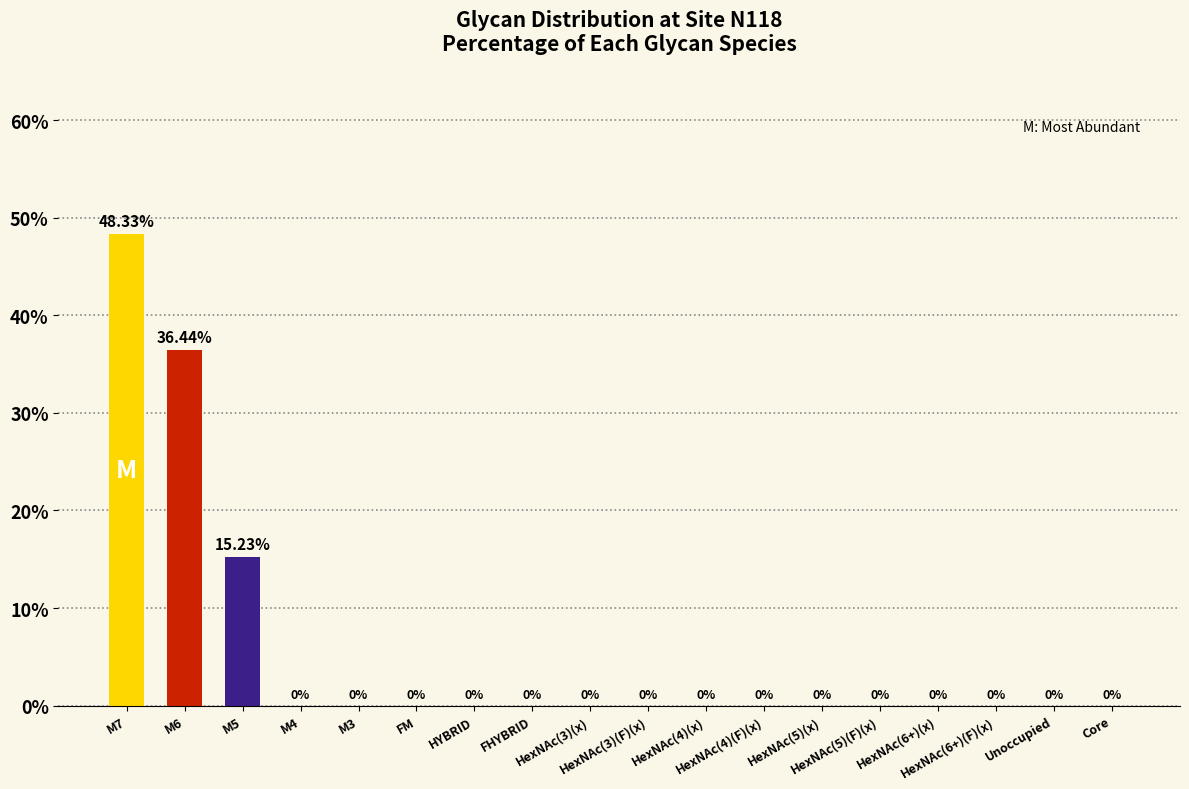

What is the average value?

5.6